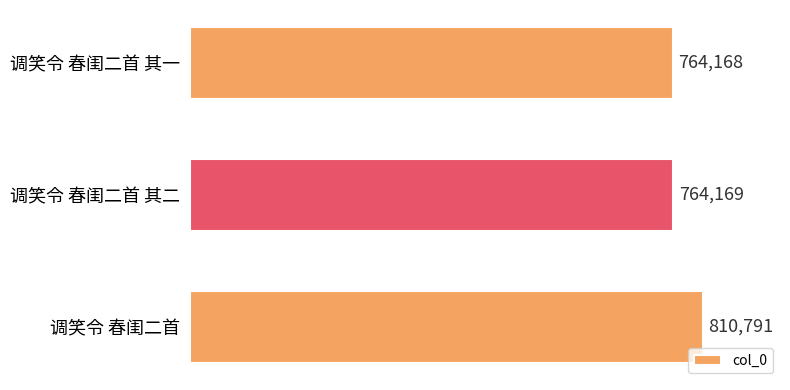

List the labels in order of value, largest first.

调笑令 春闺二首, 调笑令 春闺二首 其二, 调笑令 春闺二首 其一